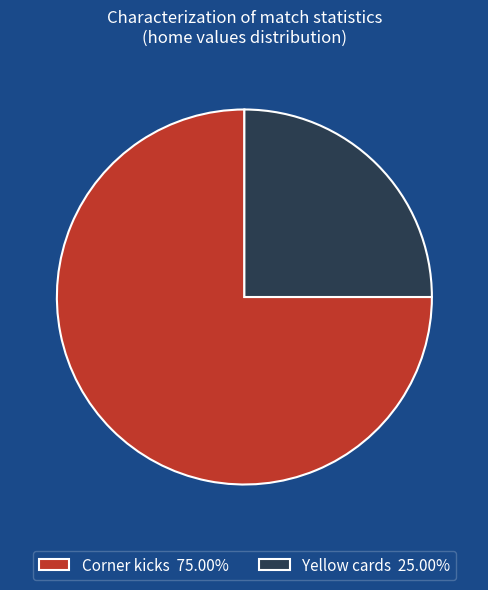

Is there any slice that represents more than half of the pie?

Yes